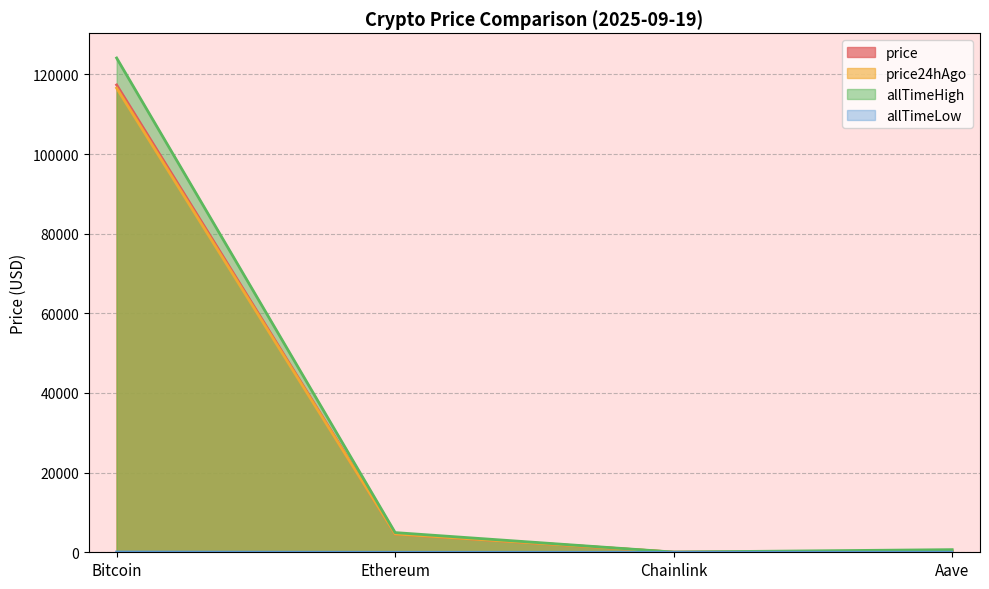

What is the lowest value of the price24hAgo series?

24.0